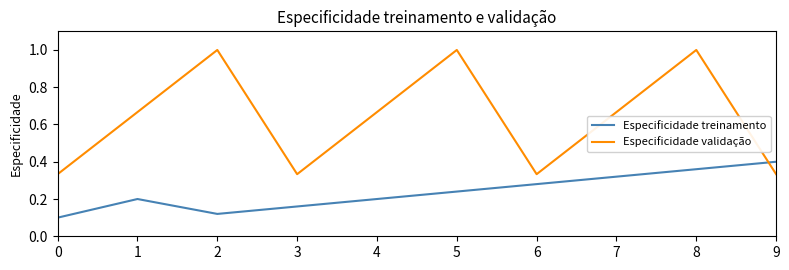

Between which two adjacent categories do Especificidade treinamento and Especificidade validação first intersect?

8 and 9